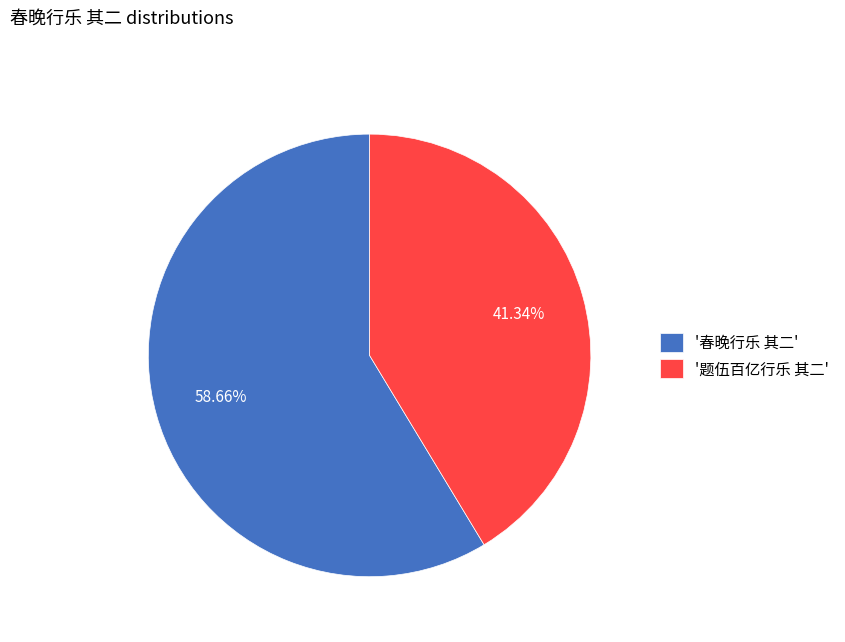

Rank the categories by value from highest to lowest.

'春晚行乐 其二', '题伍百亿行乐 其二'